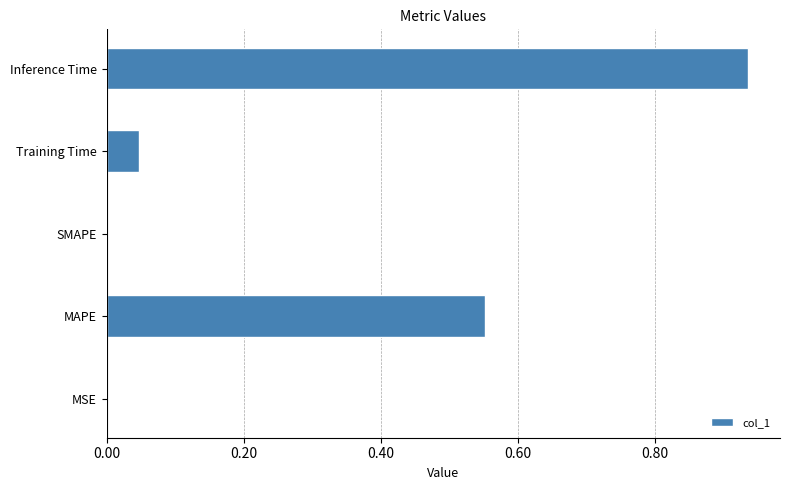

Which category has the highest value across all series?

Inference Time